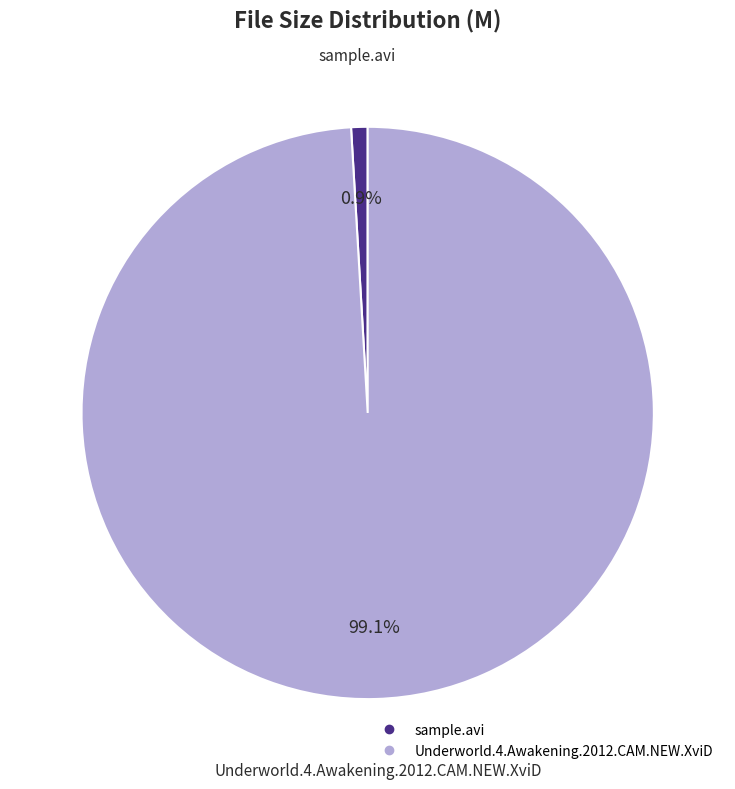

To the nearest percent, what is the difference between the largest and smallest slice percentages?

98%